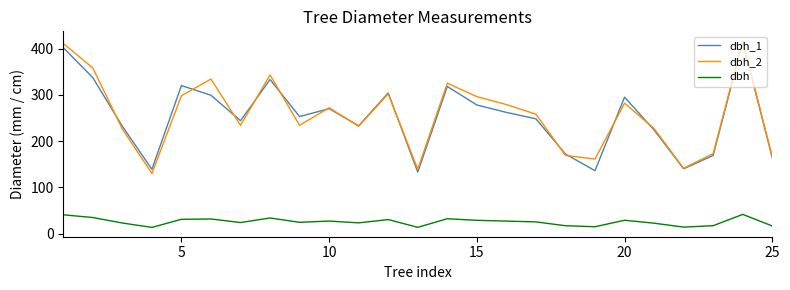

What is the difference between the second highest and second lowest values in the dbh_2 series?

272.0